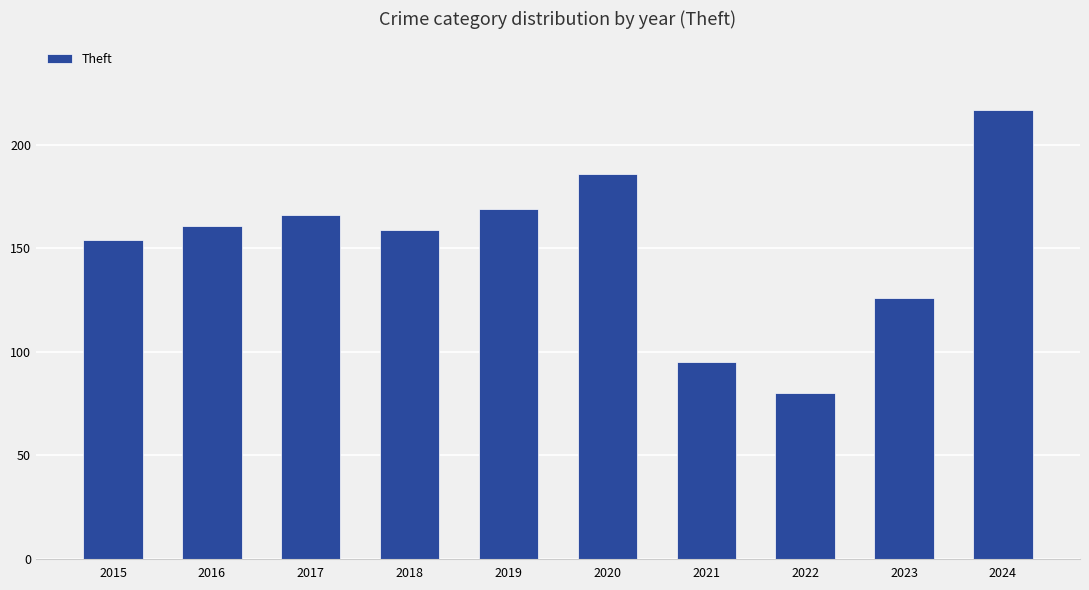

What is the approximate value at 2020?

186